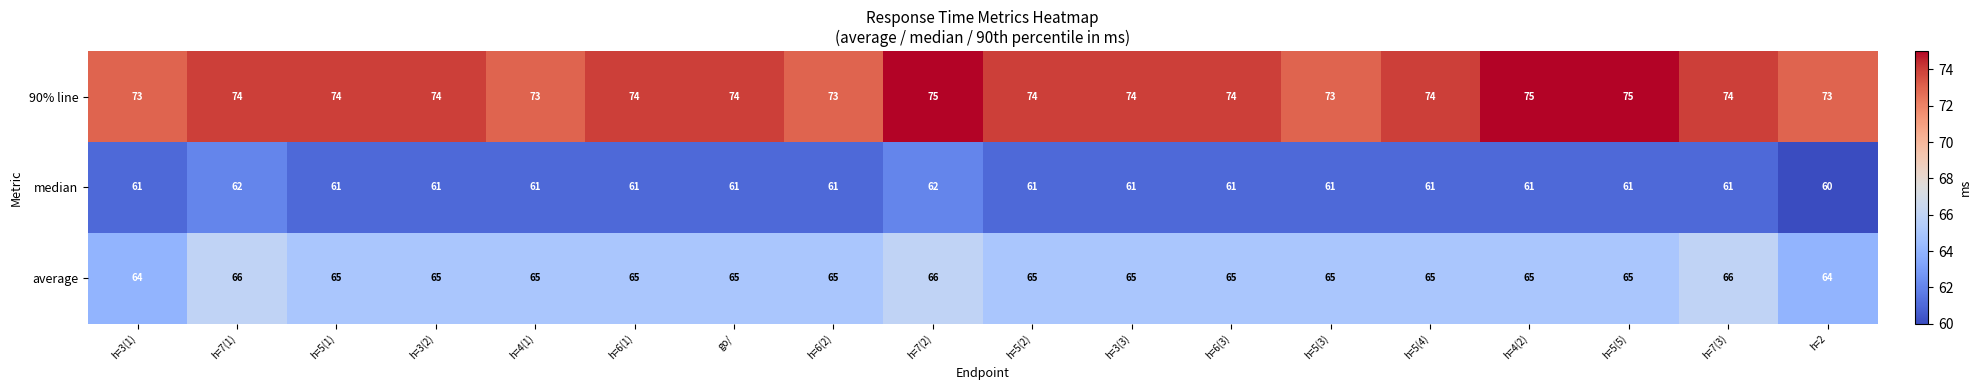

What is the sum of all average values?

1171